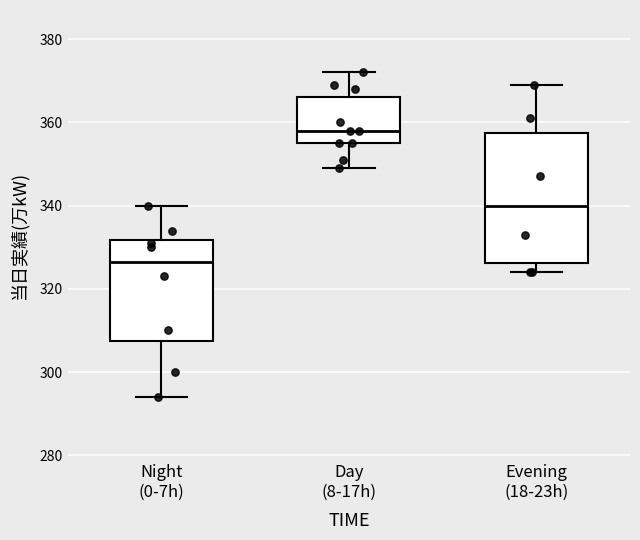

Which box is the tallest, from its lower edge to its upper edge?

Evening (18-23h)